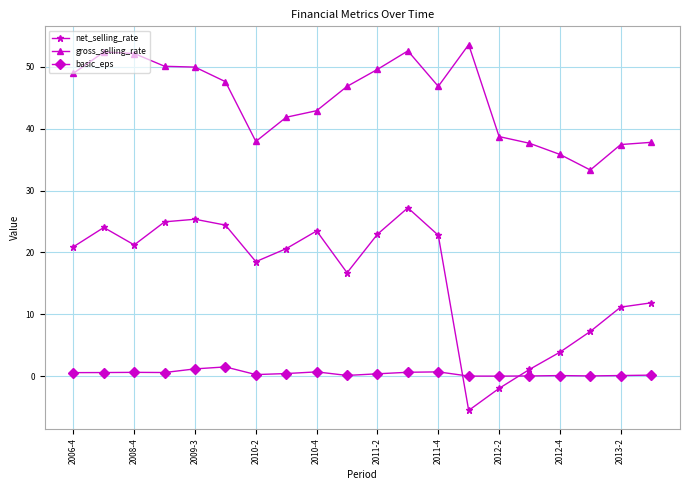

Which series has the widest spread of values?

net_selling_rate